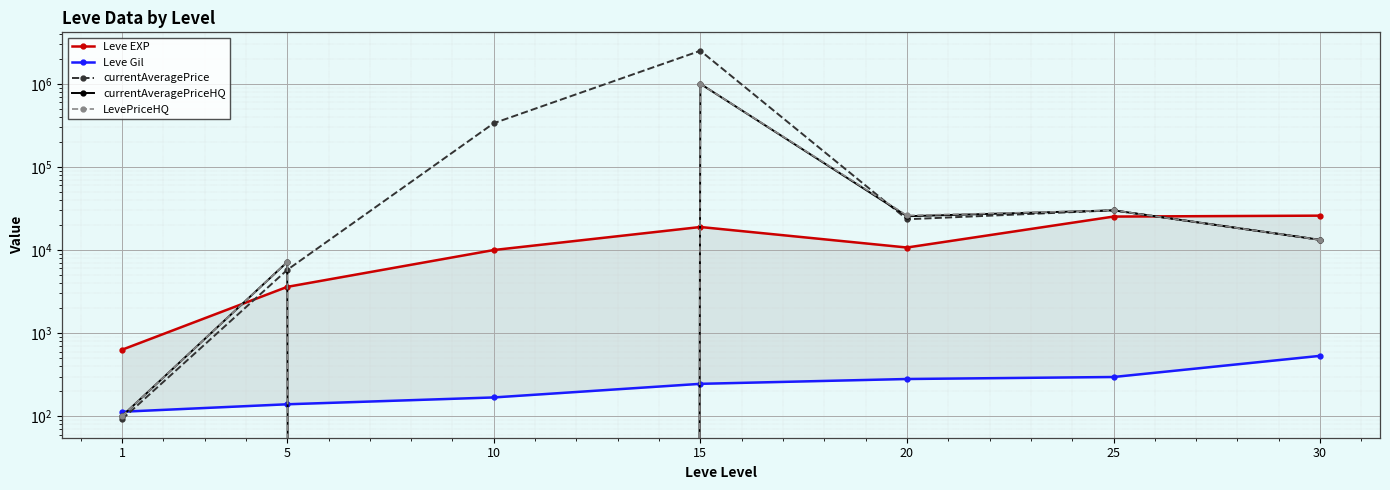

List the labels in order of Leve EXP value, largest first.

30, 25, 15, 20, 10, 5, 1